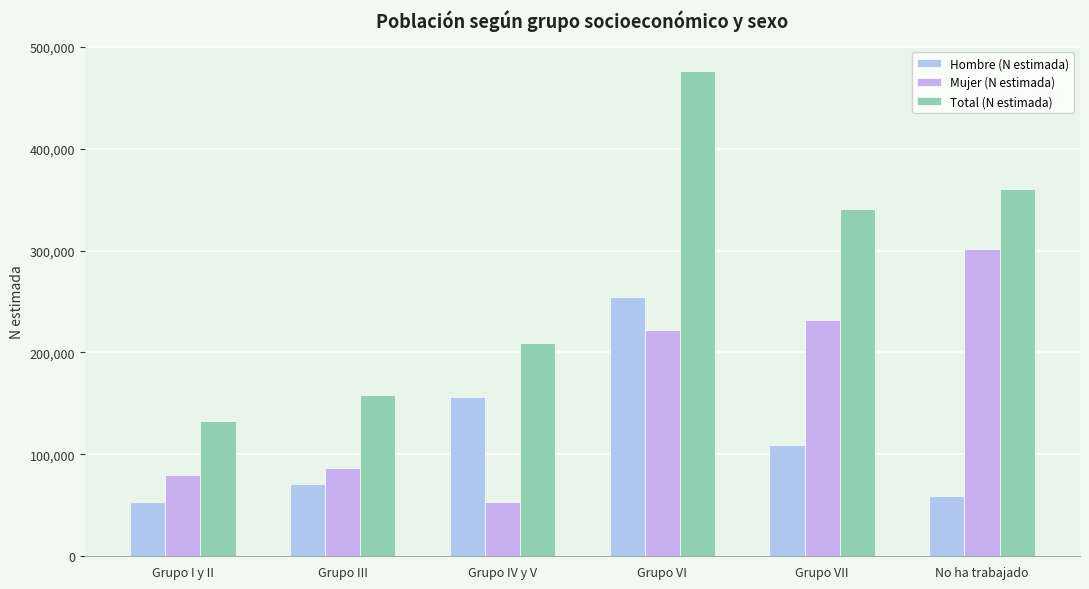

What are all the series names shown in the legend?

Hombre (N estimada), Mujer (N estimada), Total (N estimada)